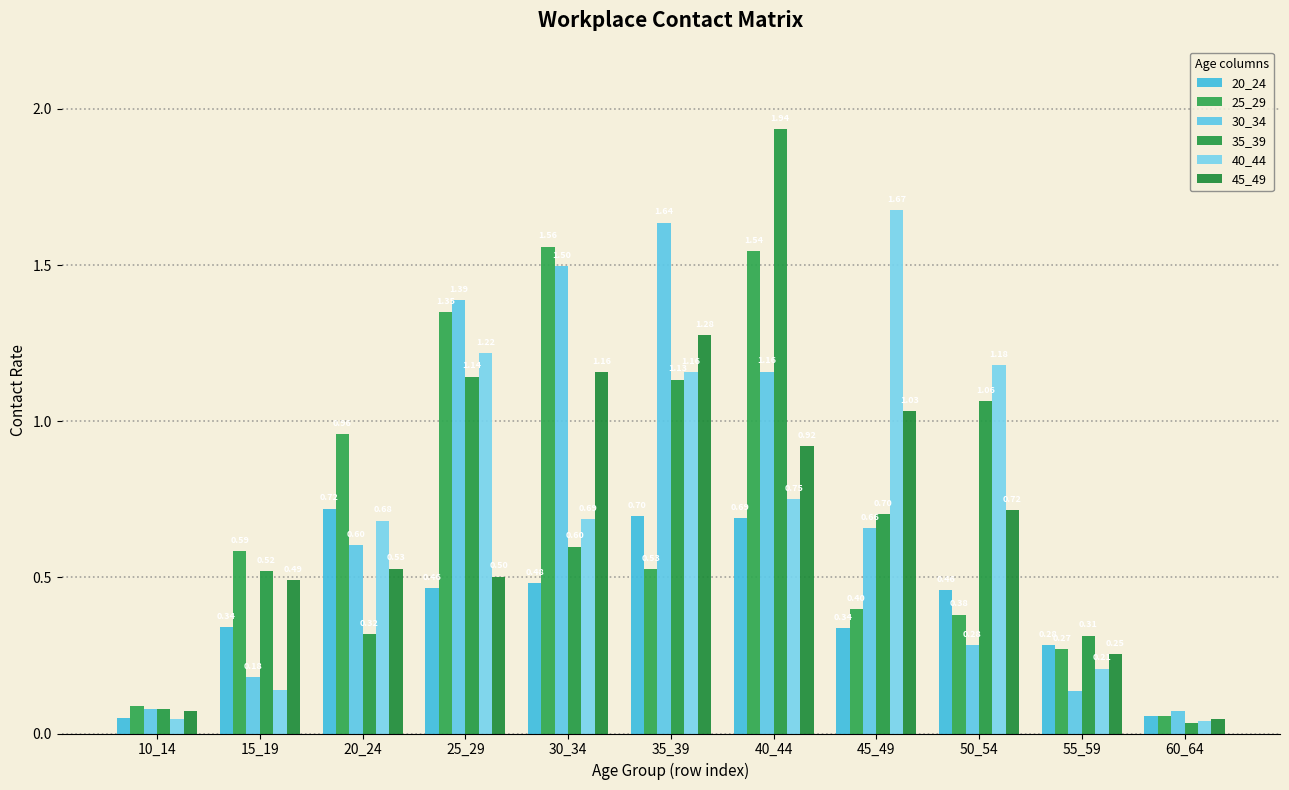

Read the 25_29 value at 20_24.

1.0